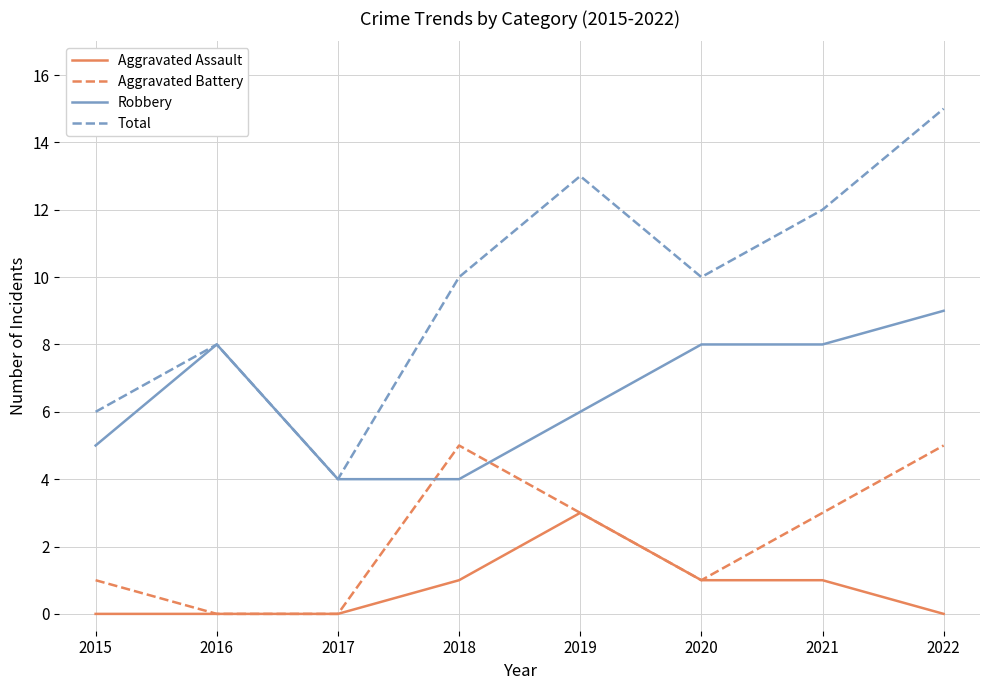

True or false: Aggravated Battery and Total intersect in this chart.

False